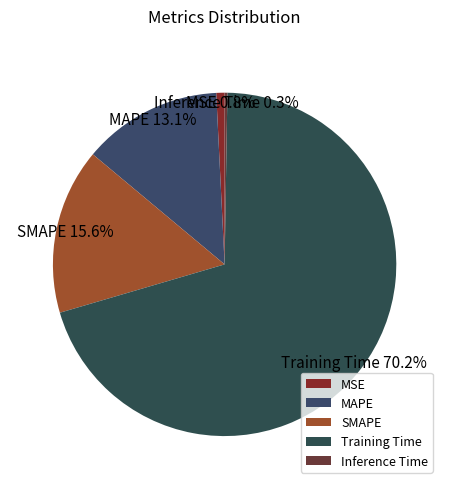

To the nearest percent, what is the average slice percentage?

20%